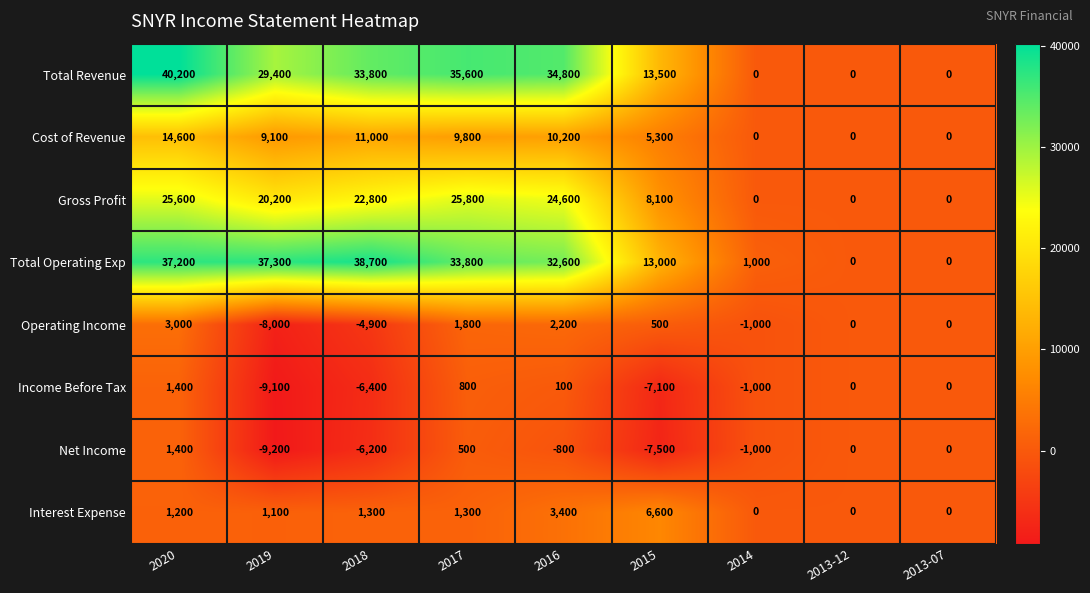

What is the greatest value displayed?

40200